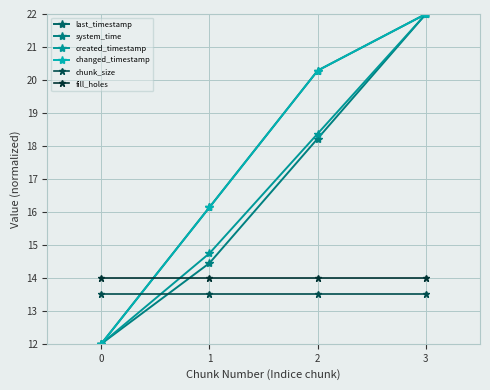

Reading left to right, extract all data points from this chart.

last_timestamp: 0=12.0	1=16.1	2=20.3	3=22.0
system_time: 0=12.0	1=14.4	2=18.2	3=22.0
created_timestamp: 0=12.0	1=14.7	2=18.4	3=22.0
changed_timestamp: 0=12.0	1=16.1	2=20.3	3=22.0
chunk_size: 0=13.5	1=13.5	2=13.5	3=13.5
fill_holes: 0=14.0	1=14.0	2=14.0	3=14.0